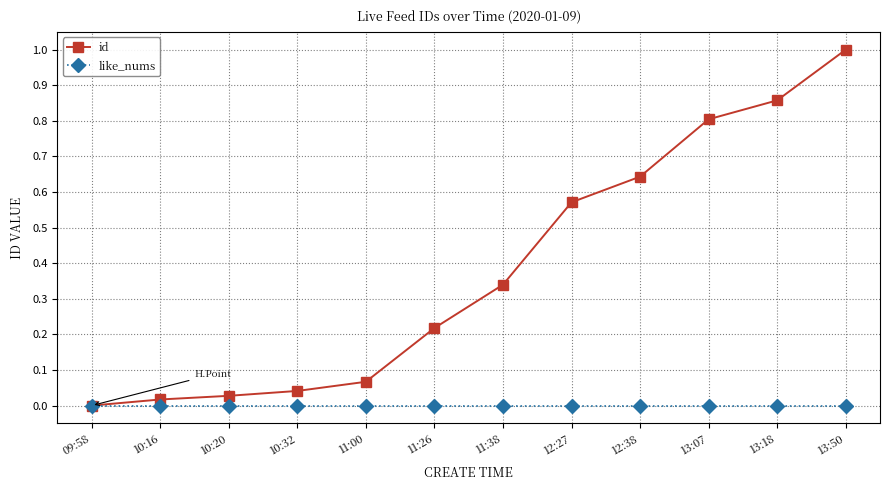

Which series has the largest total across all categories?

id